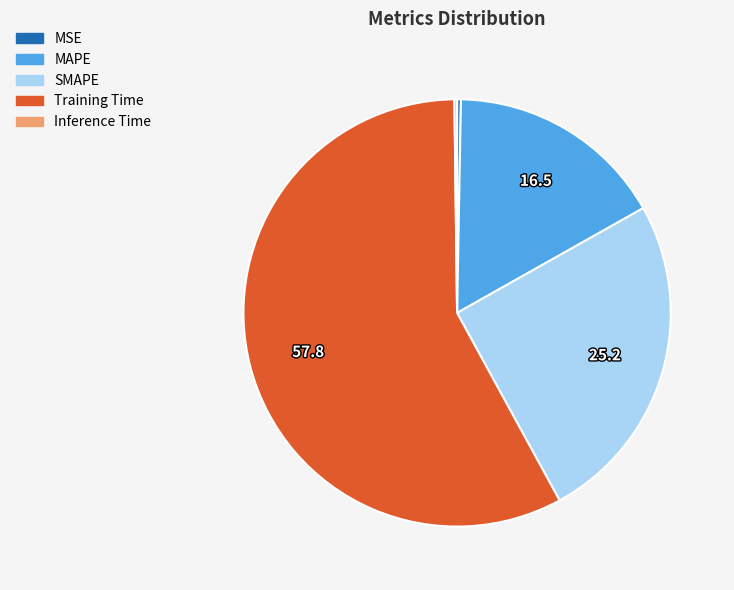

Which slice is the largest?

Training Time